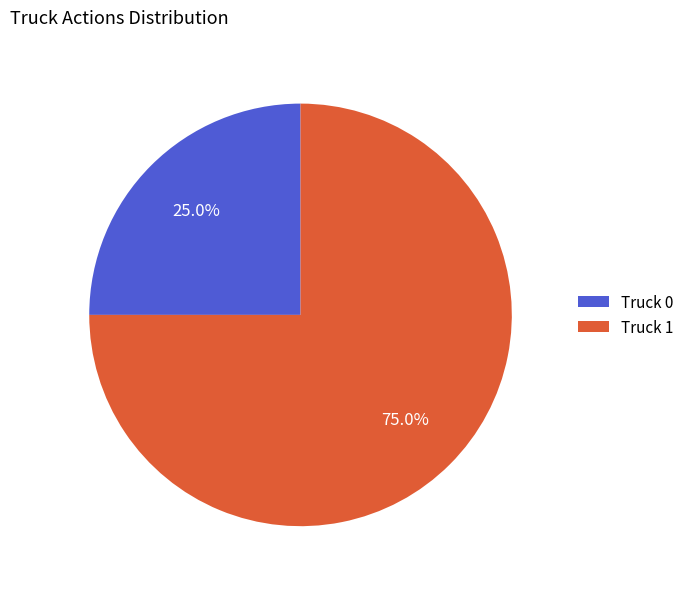

To the nearest percent, what is the average slice percentage?

50%